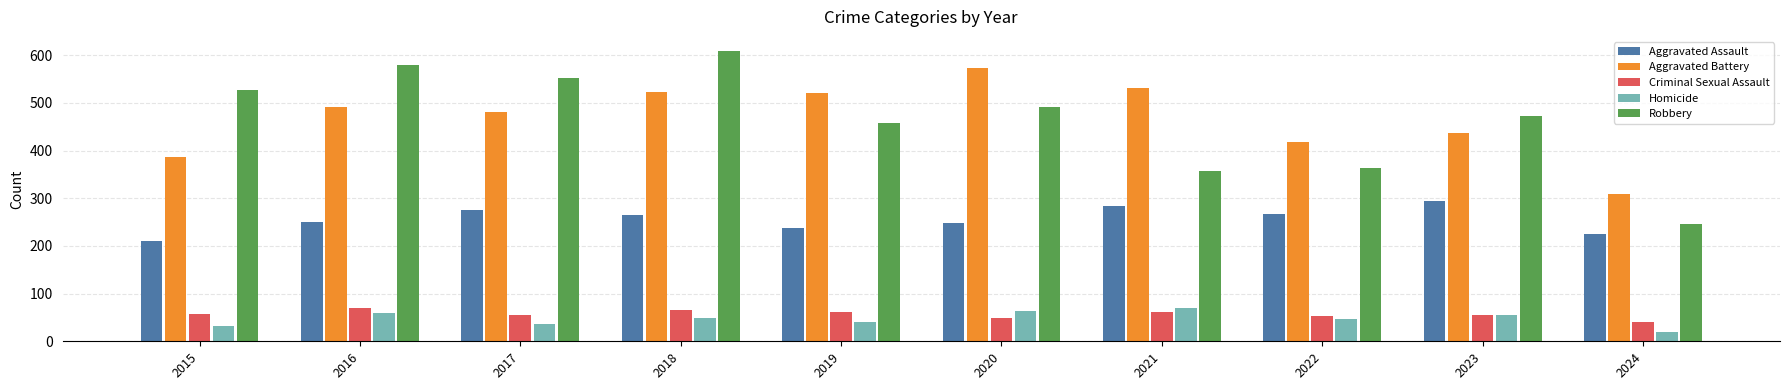

How many distinct data groups are displayed?

5